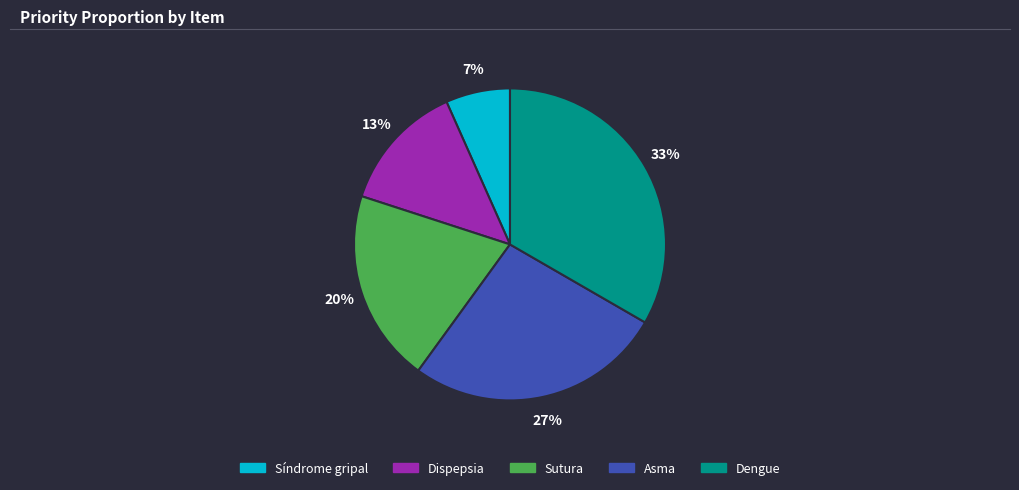

What is the ratio of the value at Síndrome gripal to the value at Sutura?

0.3